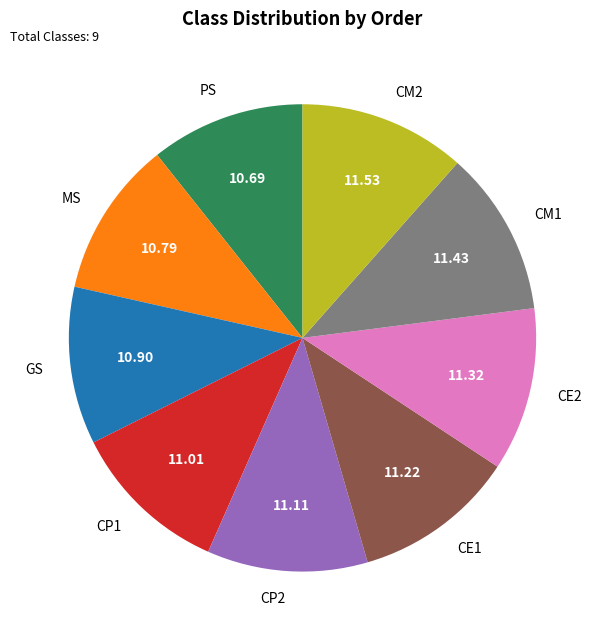

Is there any slice that represents more than half of the pie?

No